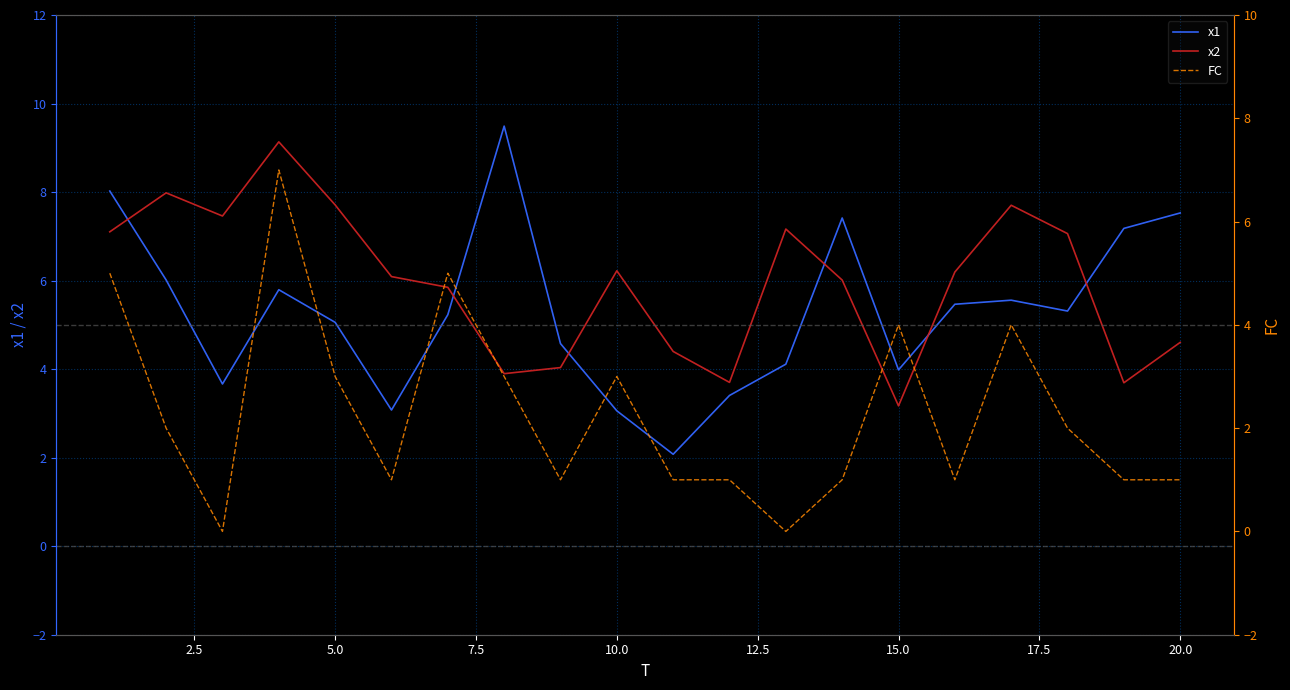

What is the maximum value for x2?

9.1